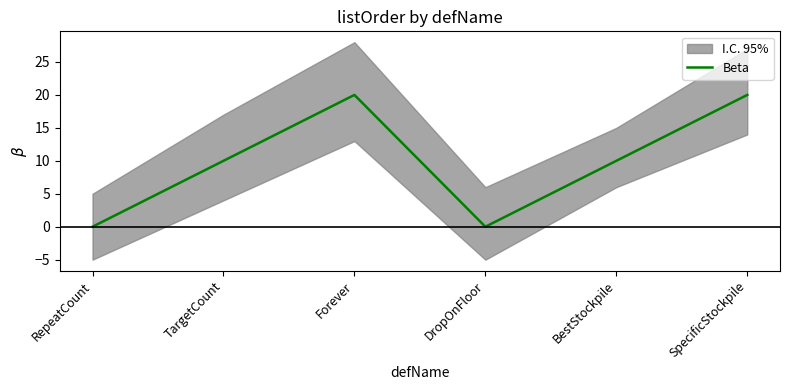

Read the value at SpecificStockpile.

20